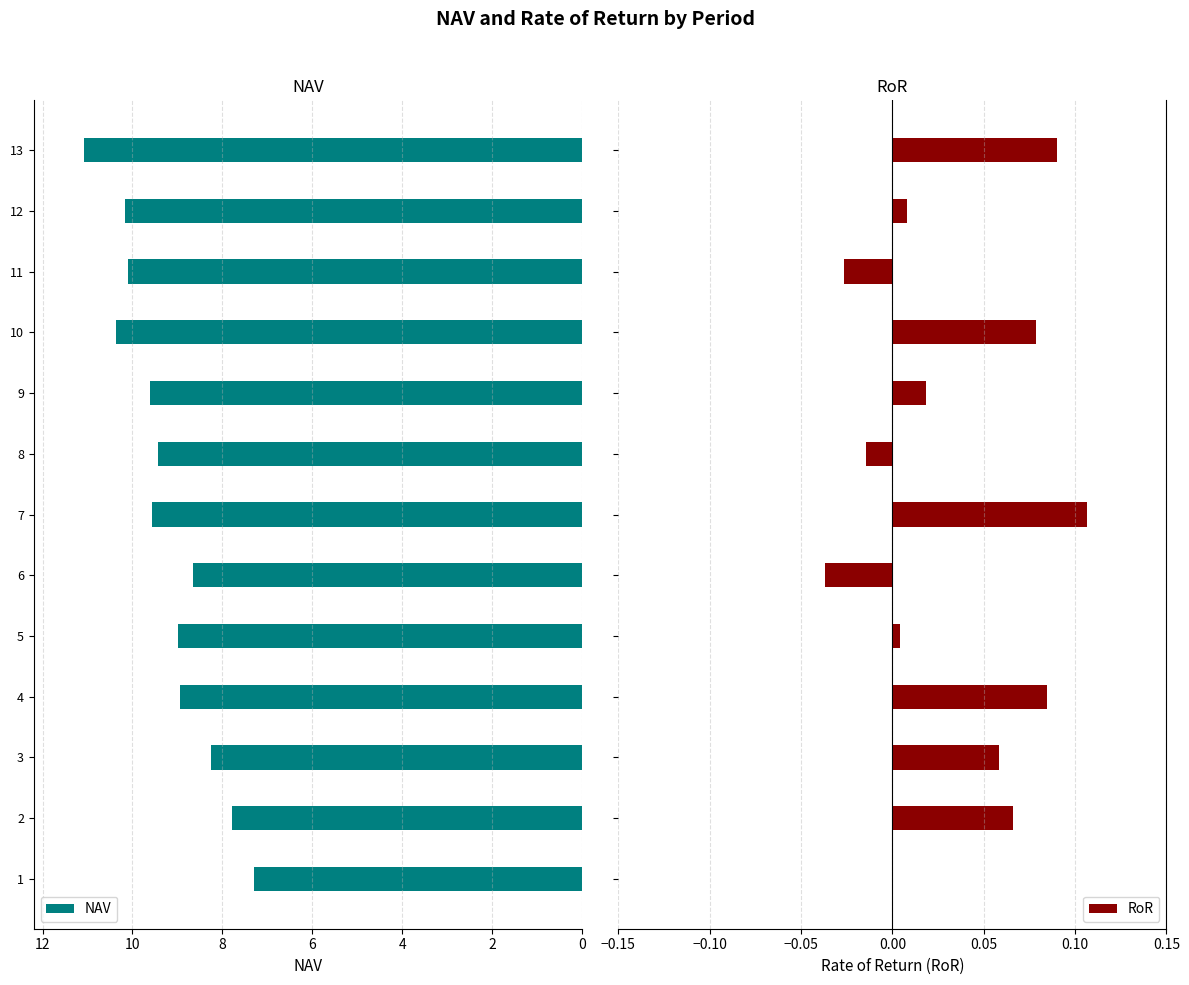

The NAV series shows 7.3 at 1. True or false?

True